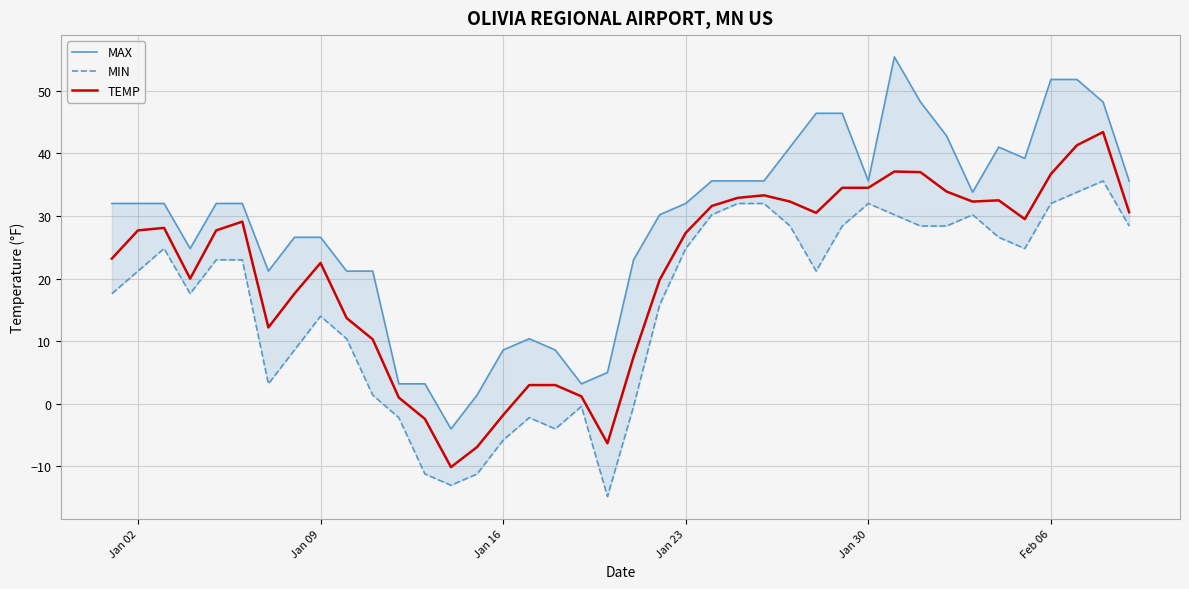

Reading left to right, extract all data points from this chart.

MAX: 32.0	32.0	32.0	24.8	32.0	32.0	21.2	26.6	26.6	21.2	21.2	3.2	3.2	-4.0	1.4	8.6	10.4	8.6	3.2	5.0	23.0	30.2	32.0	35.6	35.6	35.6	41.0	46.4	46.4	35.6	55.4	48.2	42.8	33.8	41.0	39.2	51.8	51.8	48.2	35.6
MIN: 17.6	21.2	24.8	17.6	23.0	23.0	3.2	8.6	14.0	10.4	1.4	-2.2	-11.2	-13.0	-11.2	-5.8	-2.2	-4.0	-0.4	-14.8	-0.4	15.8	24.8	30.2	32.0	32.0	28.4	21.2	28.4	32.0	30.2	28.4	28.4	30.2	26.6	24.8	32.0	33.8	35.6	28.4
TEMP: 23.2	27.7	28.1	20.0	27.7	29.1	12.2	17.6	22.5	13.7	10.3	1.0	-2.4	-10.1	-6.9	-1.8	3.0	3.0	1.2	-6.3	7.5	19.8	27.3	31.6	32.9	33.3	32.3	30.5	34.5	34.5	37.1	37.0	33.9	32.3	32.5	29.5	36.7	41.3	43.4	30.6